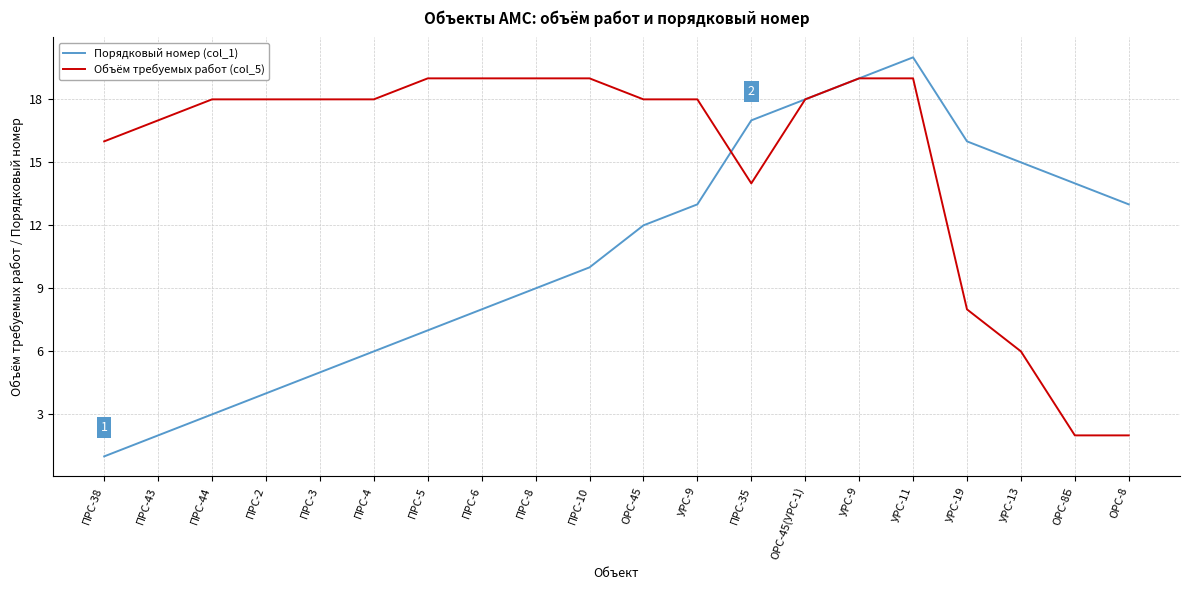

What are all the series names shown in the legend?

Порядковый номер (col_1), Объём требуемых работ (col_5)